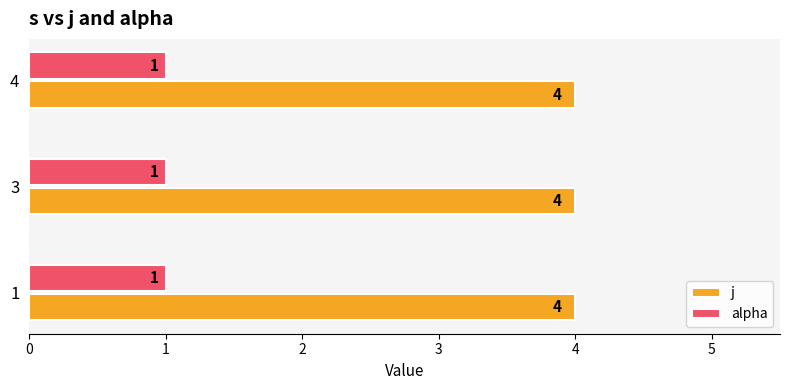

True or false: j has a value of 3 at 3.

False